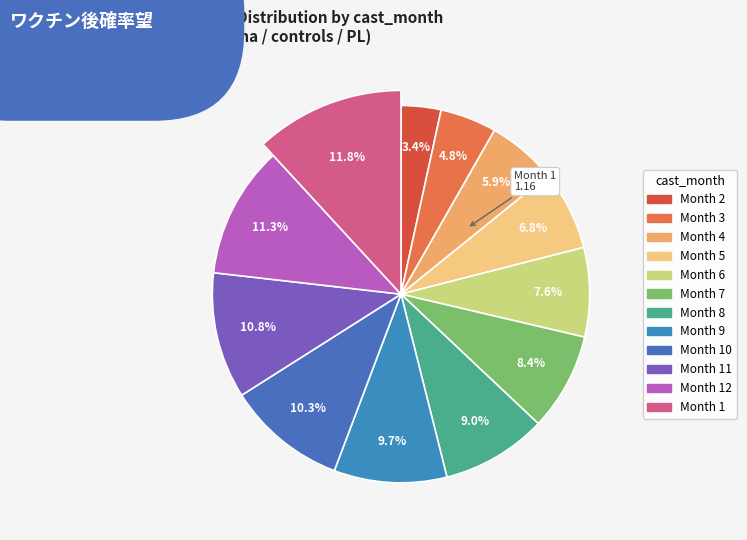

What percentage do 3 and 12 together represent?

16.2%